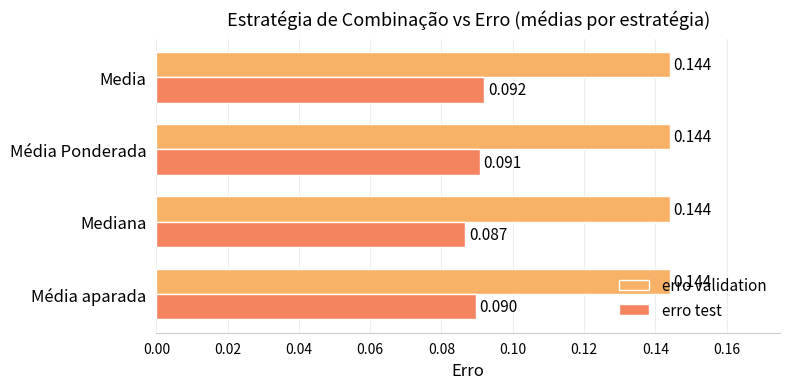

Rank the series by their average value, from lowest to highest.

erro test, erro validation